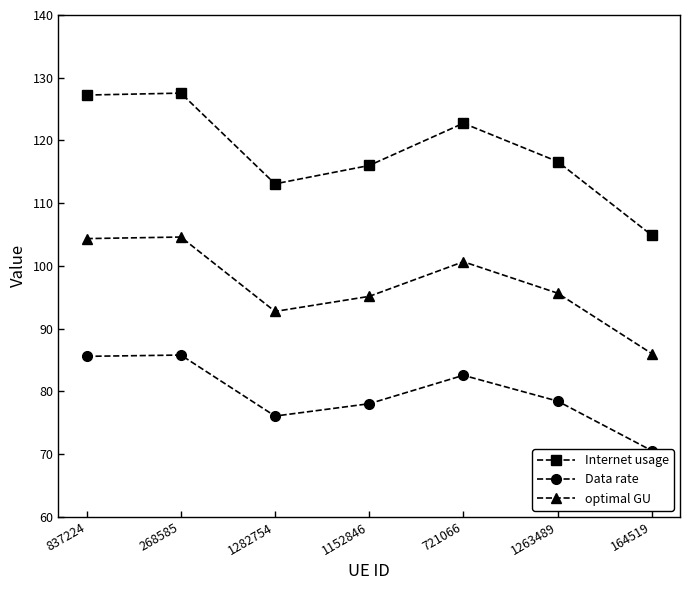

Which has a higher value, 1263489 or 721066?

721066